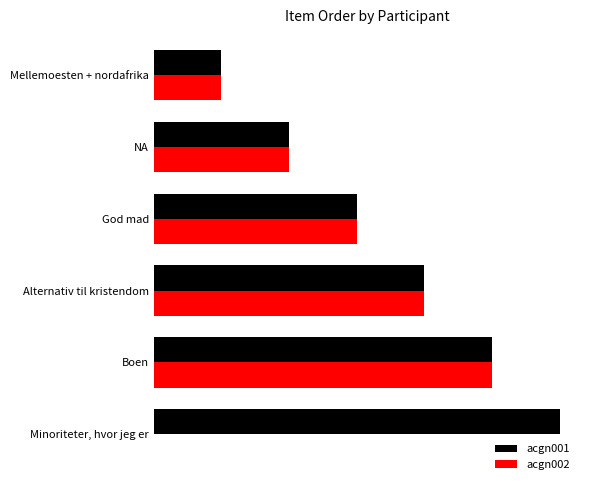

What are all the series names shown in the legend?

acgn001, acgn002